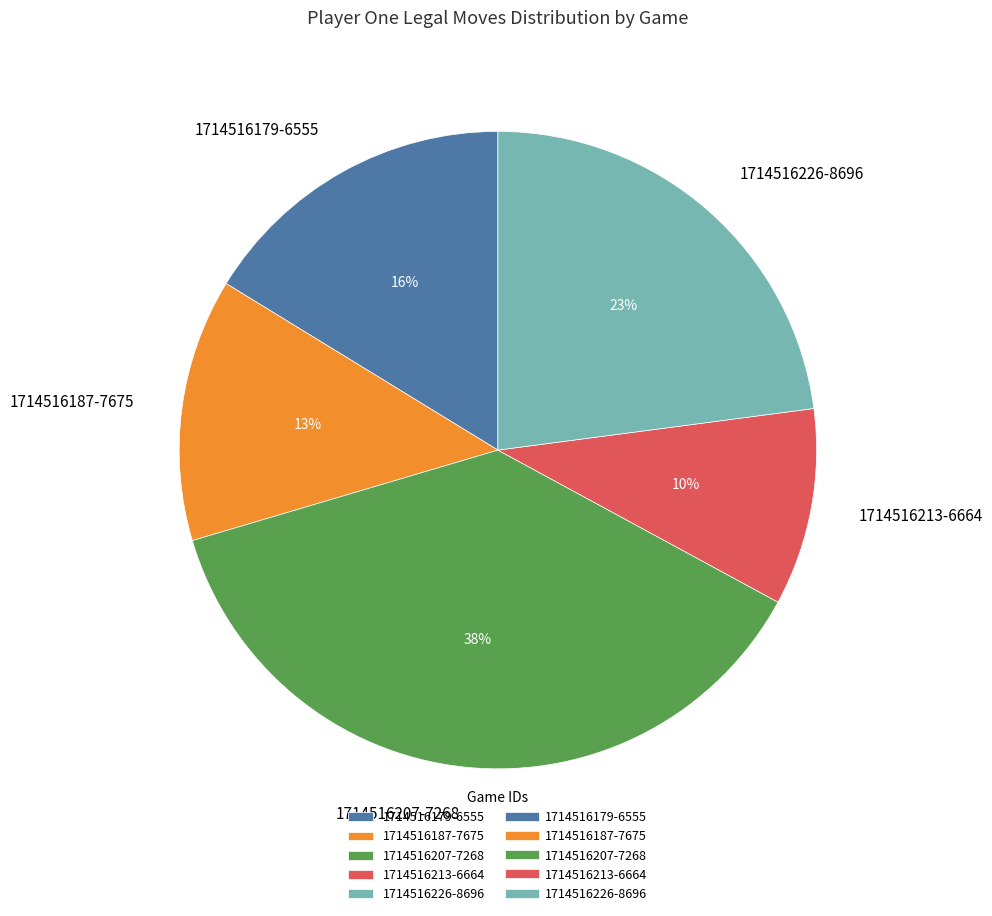

Does 1714516179-6555 account for over 50% of the chart?

No